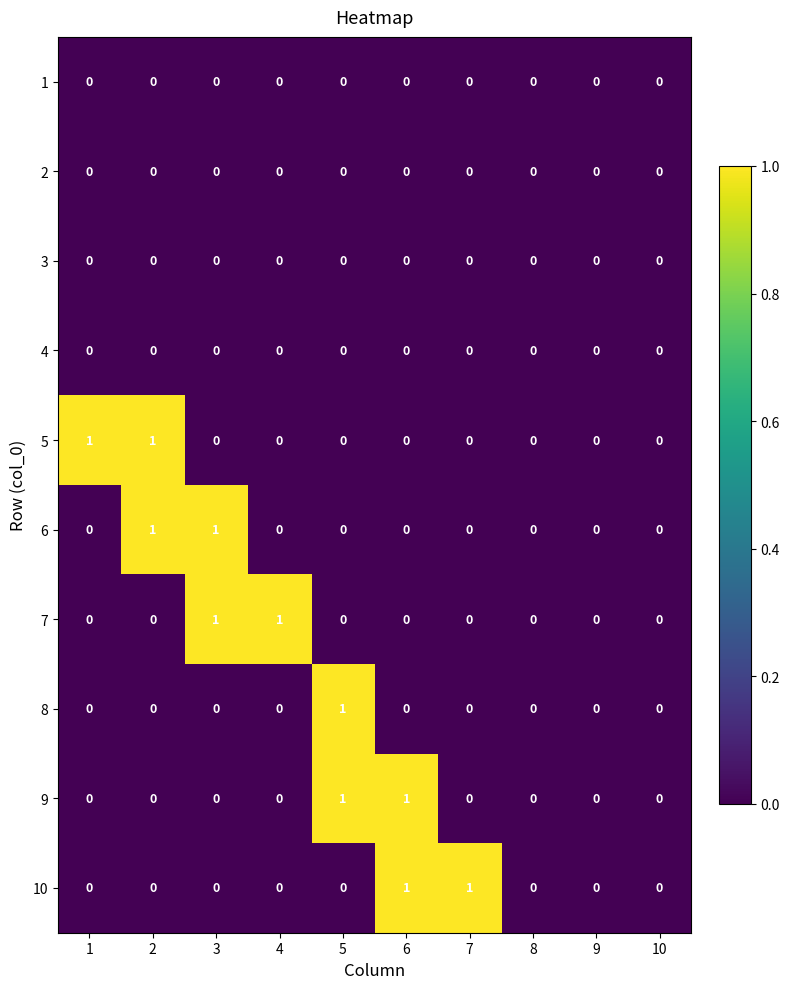

The value of 9 at 9 is 0. True or false?

True